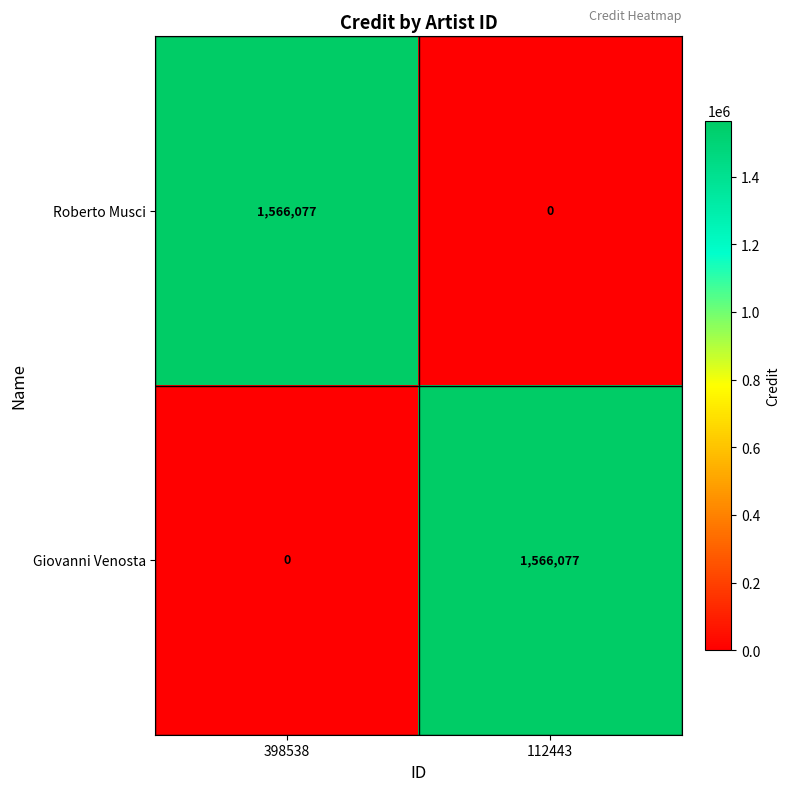

At which label does Giovanni Venosta reach its peak?

112443